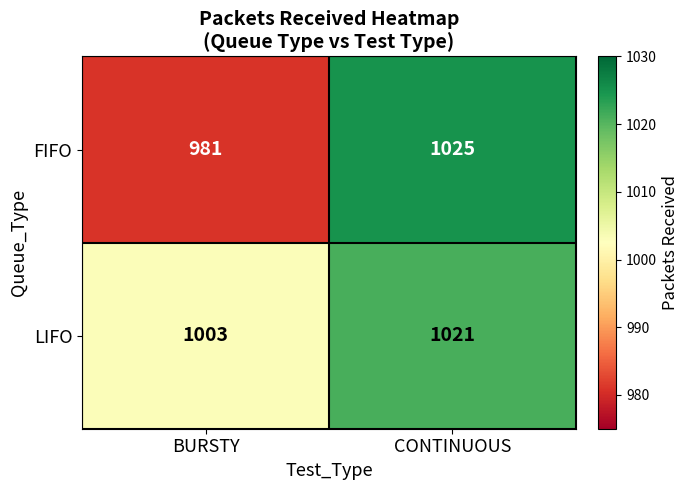

Reading left to right, extract all data points from this chart.

FIFO: BURSTY=981	CONTINUOUS=1025
LIFO: BURSTY=1003	CONTINUOUS=1021